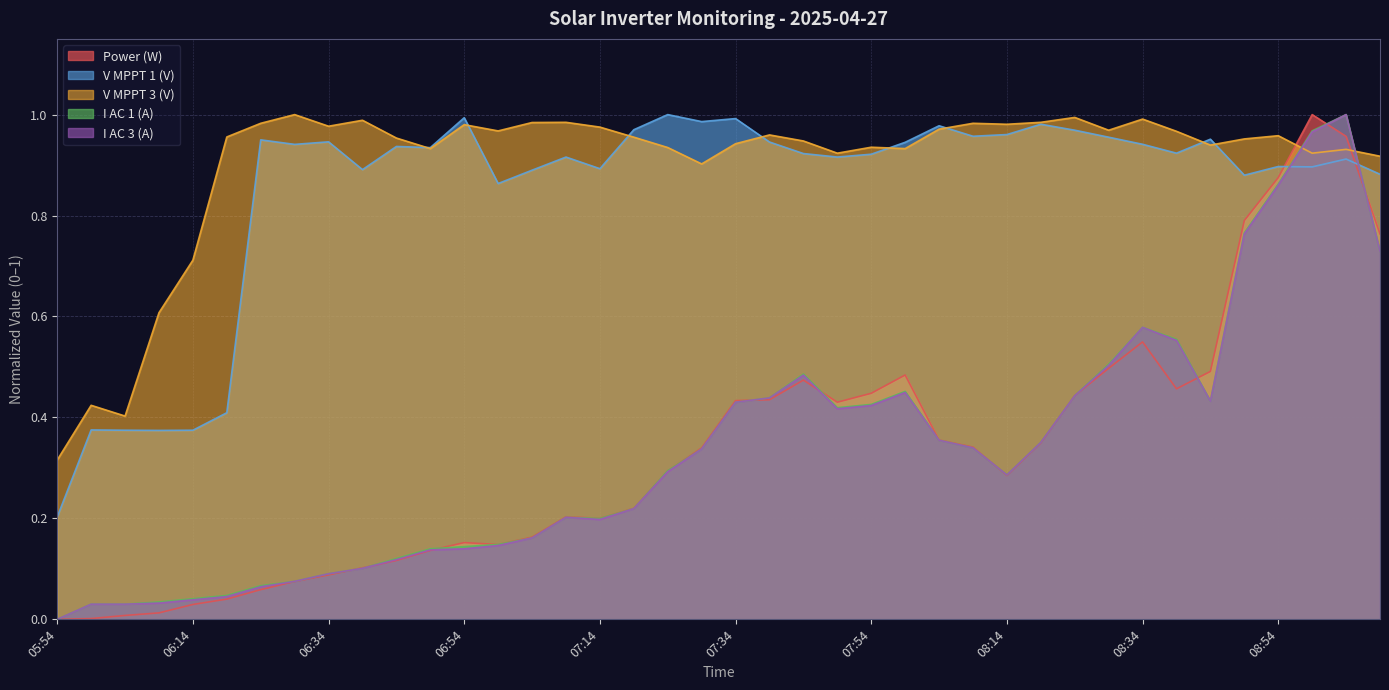

What is the difference between the I AC 1(A) values at 06:19 and 07:44?

0.4